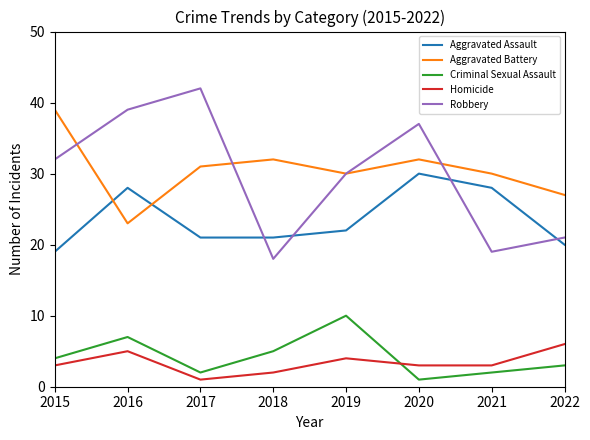

Does the chart display data point markers on the line(s)?

No